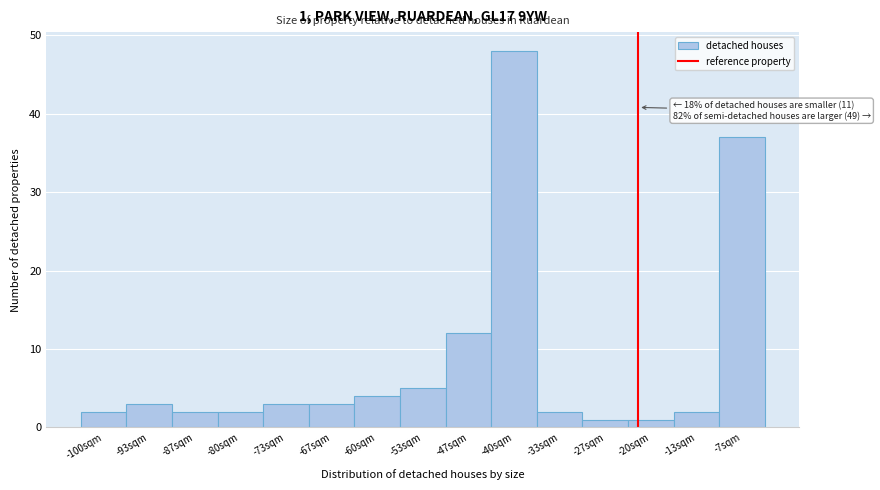

Reading left to right, transcribe all the data shown in this chart.

2	3	2	2	3	3	4	5	12	48	2	1	1	2	37